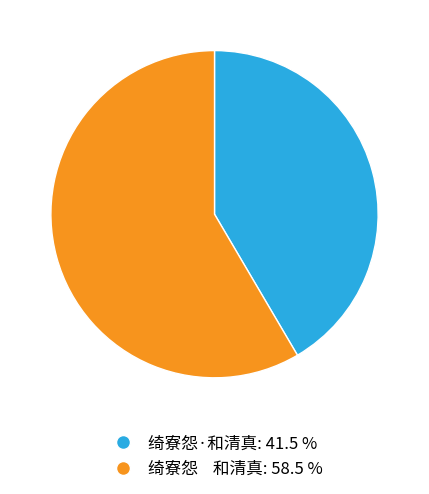

Does 绮寮怨·和清真 represent more than half of the total?

No